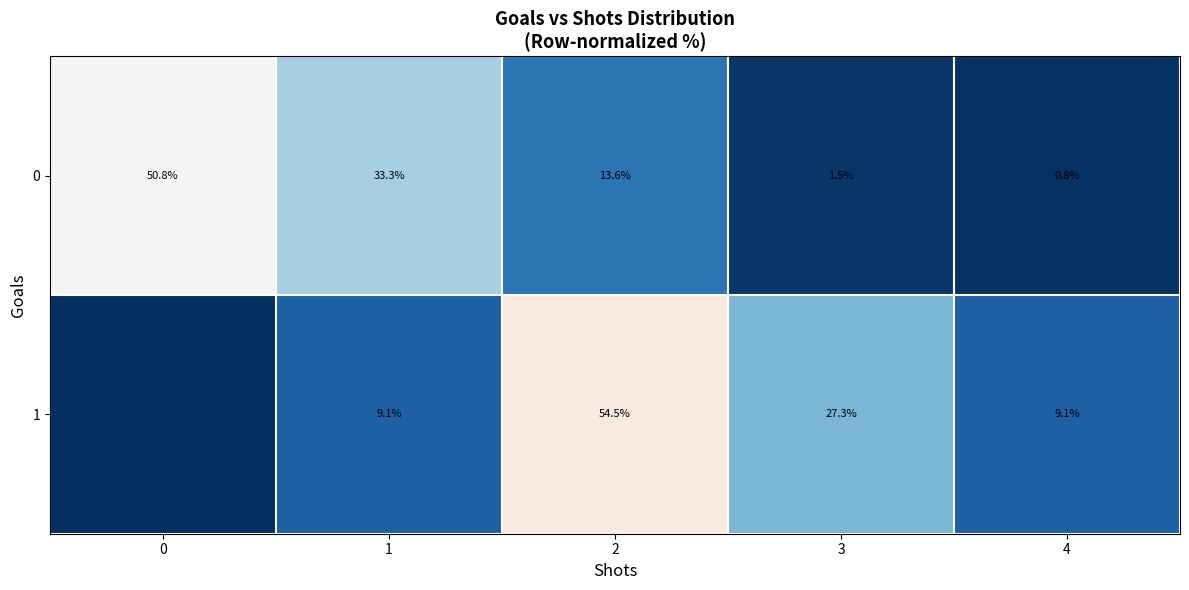

The value of 1 at 2 is 54.5. True or false?

True